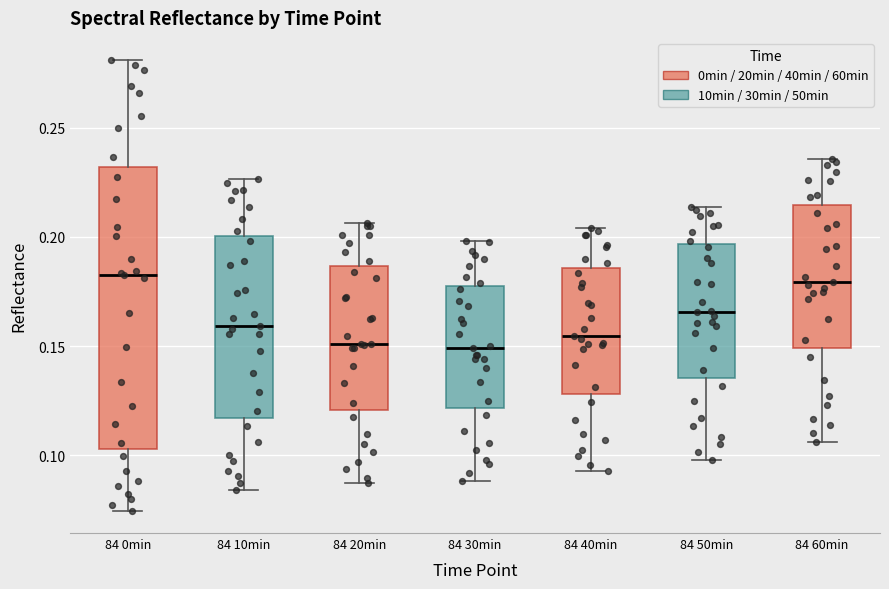

Where does the upper whisker of the box for 84 0min end on the y-axis? The values are not printed on the chart, so give them approximately, as read against the axis.

0.280